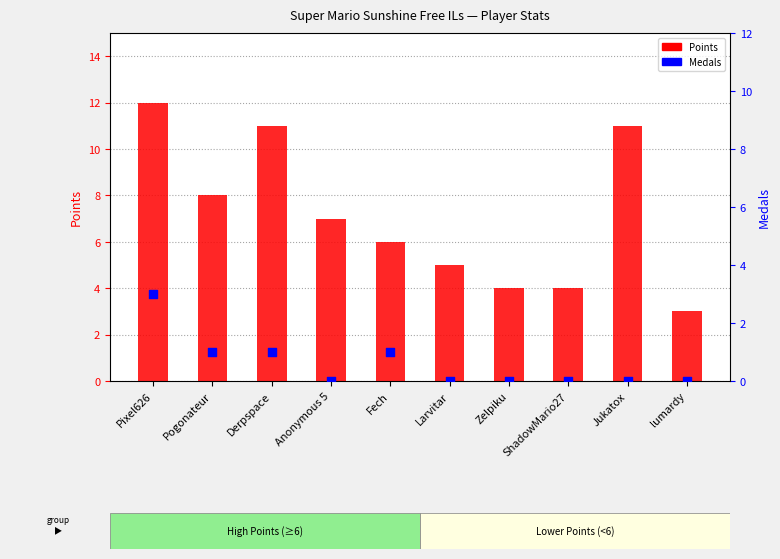

What are all the series names shown in the legend?

Points, Medals